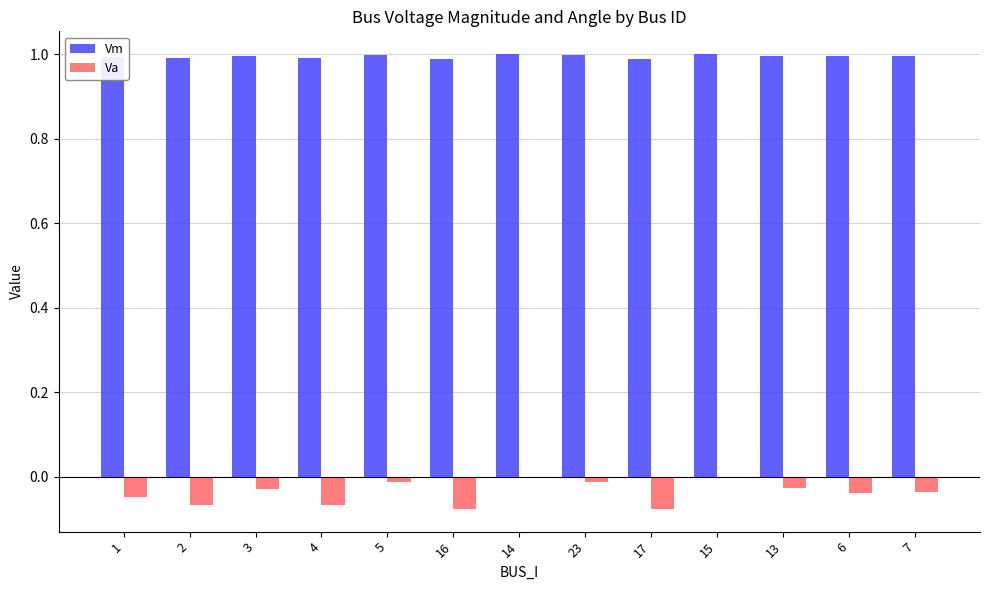

The value of Vm at 5 is 1.3. True or false?

False